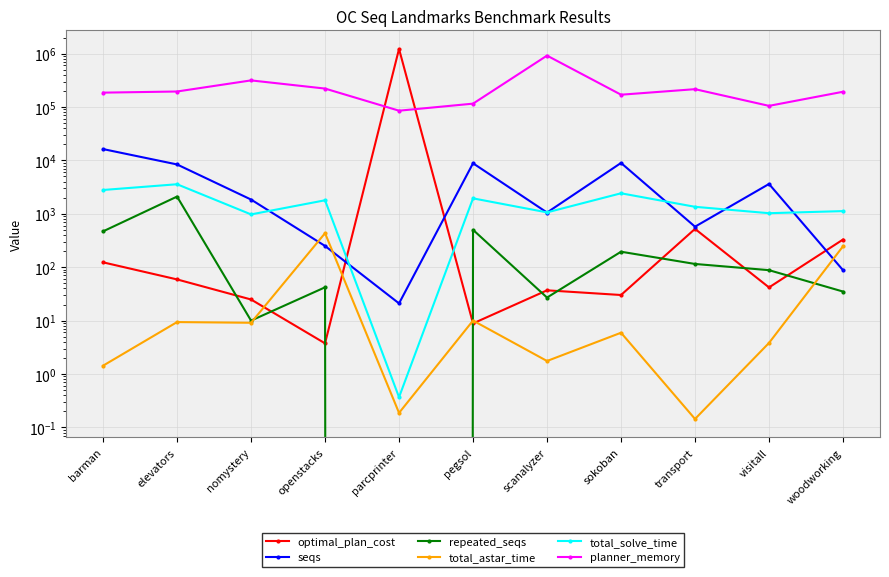

How many series are shown in this chart?

6